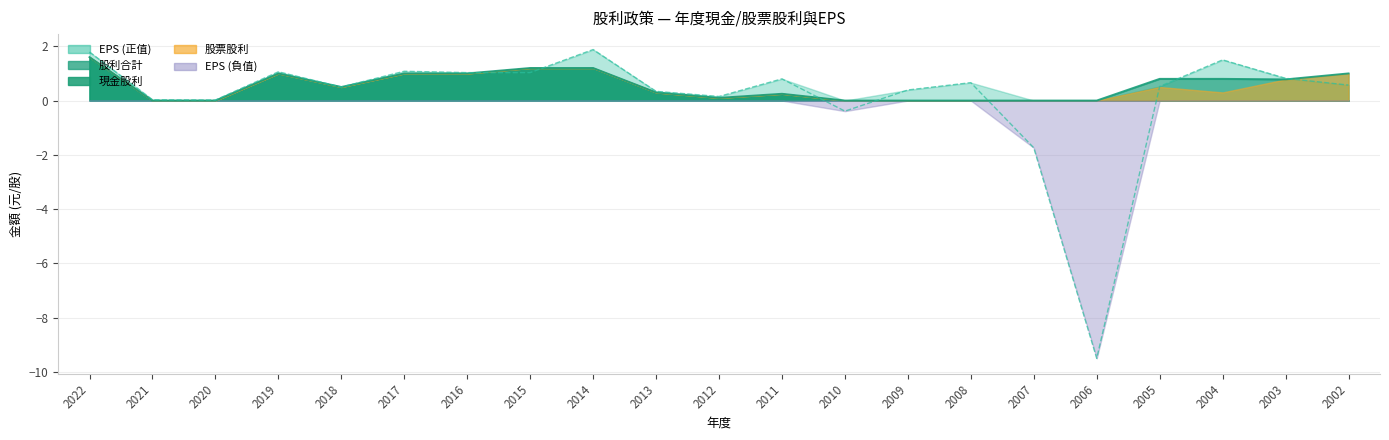

What is the difference between the second highest and second lowest values in the 現金股利合計 series?

1.2